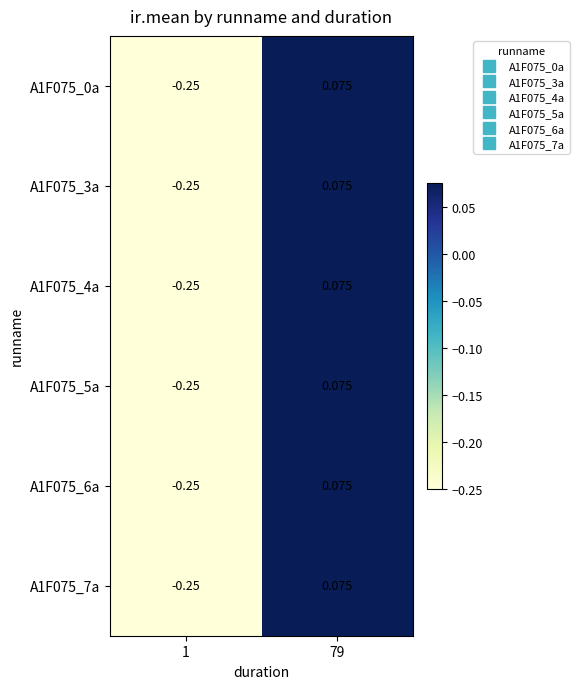

How many values in the A1F075_4a series exceed 0?

1